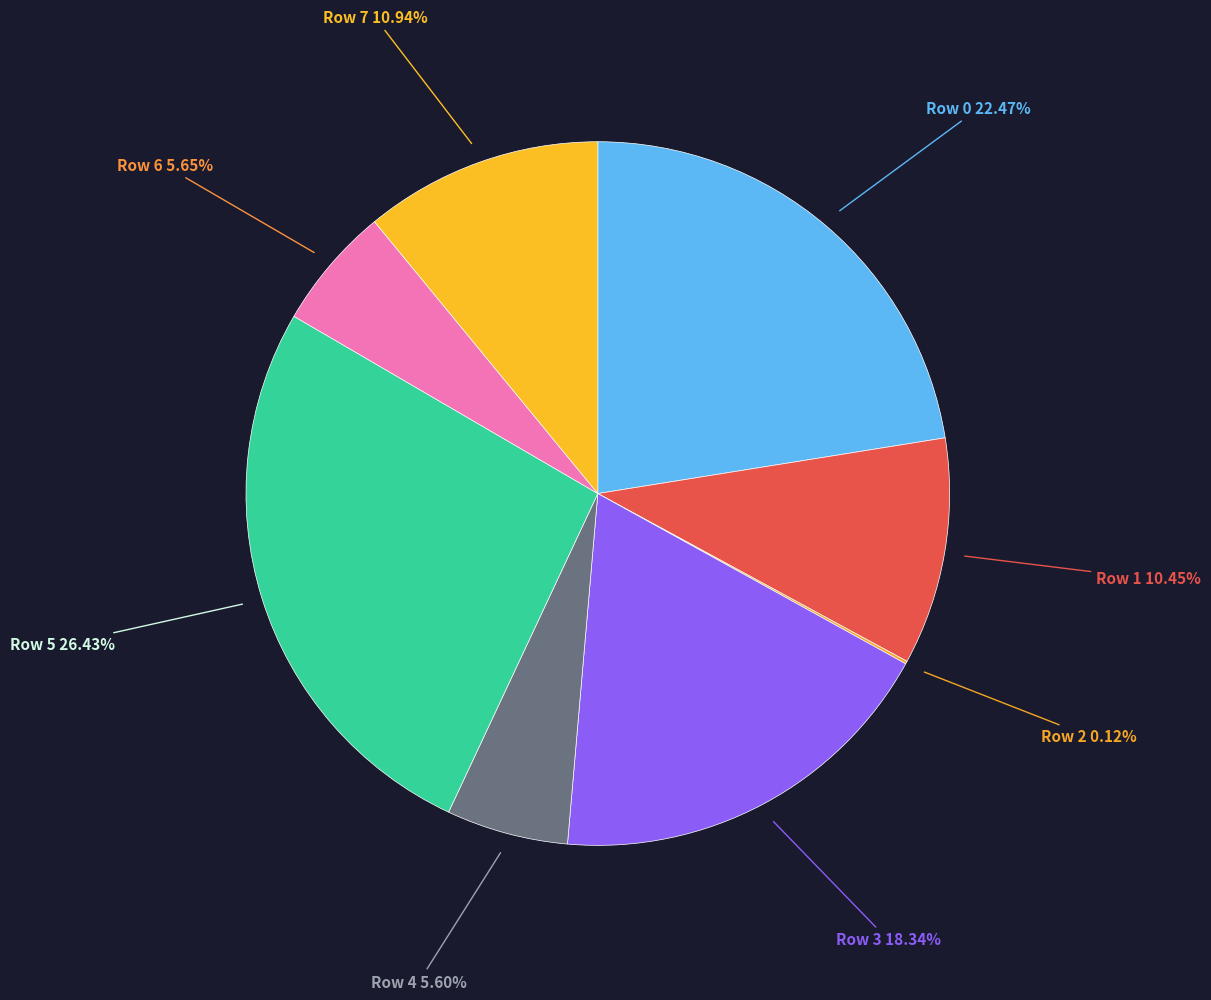

To the nearest percent, what percentage of the pie is Row 5?

26%